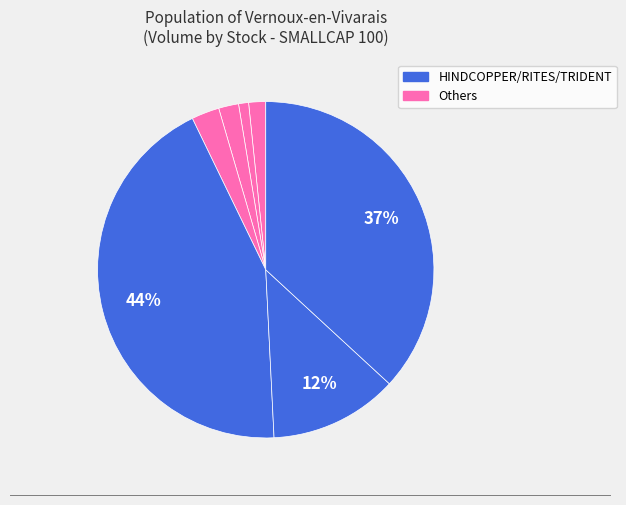

Is there any slice that represents more than half of the pie?

No